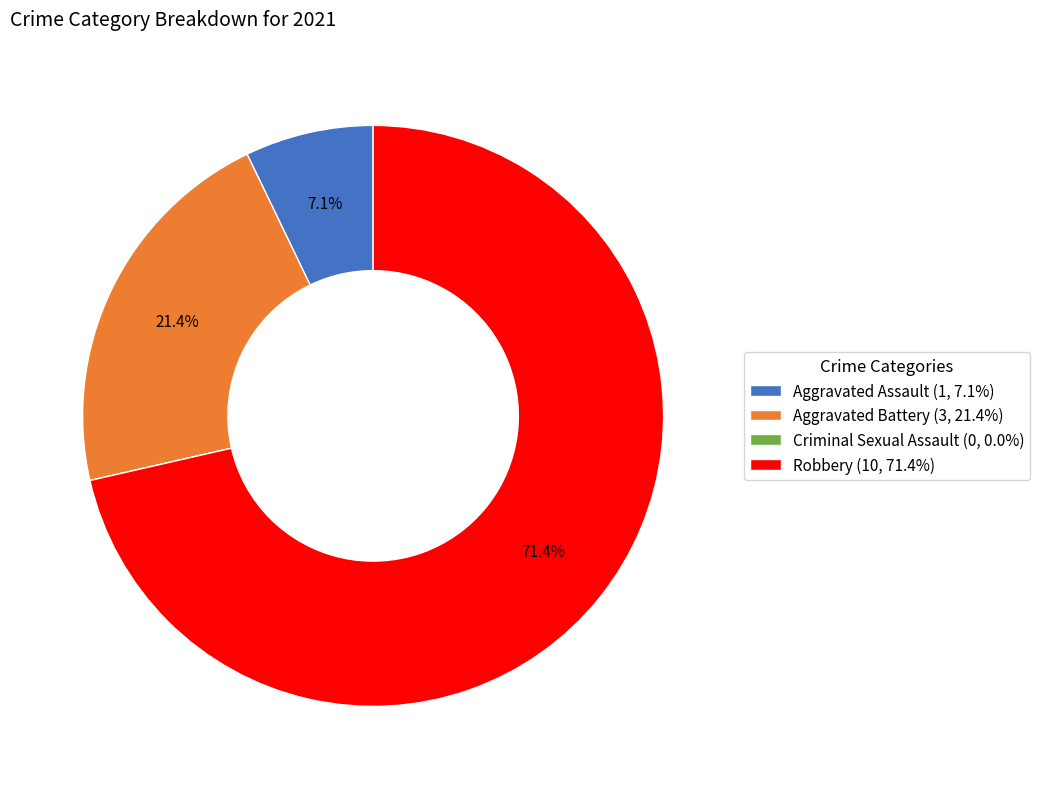

Which category accounts for the majority?

Robbery